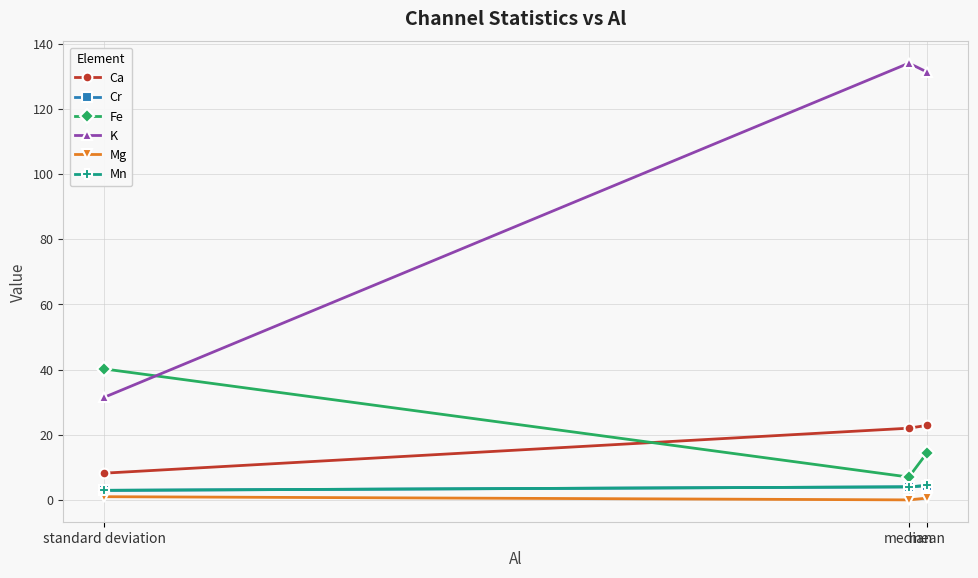

Reading left to right, what are all the values shown in this chart?

Ca: mean=22.9	median=22.0	standard deviation=8.2
Cr: mean=4.4	median=4.0	standard deviation=2.9
Fe: mean=14.5	median=7.0	standard deviation=40.2
K: mean=131.3	median=134.0	standard deviation=31.5
Mg: mean=0.6	median=0.0	standard deviation=1.0
Mn: mean=4.4	median=4.0	standard deviation=2.9